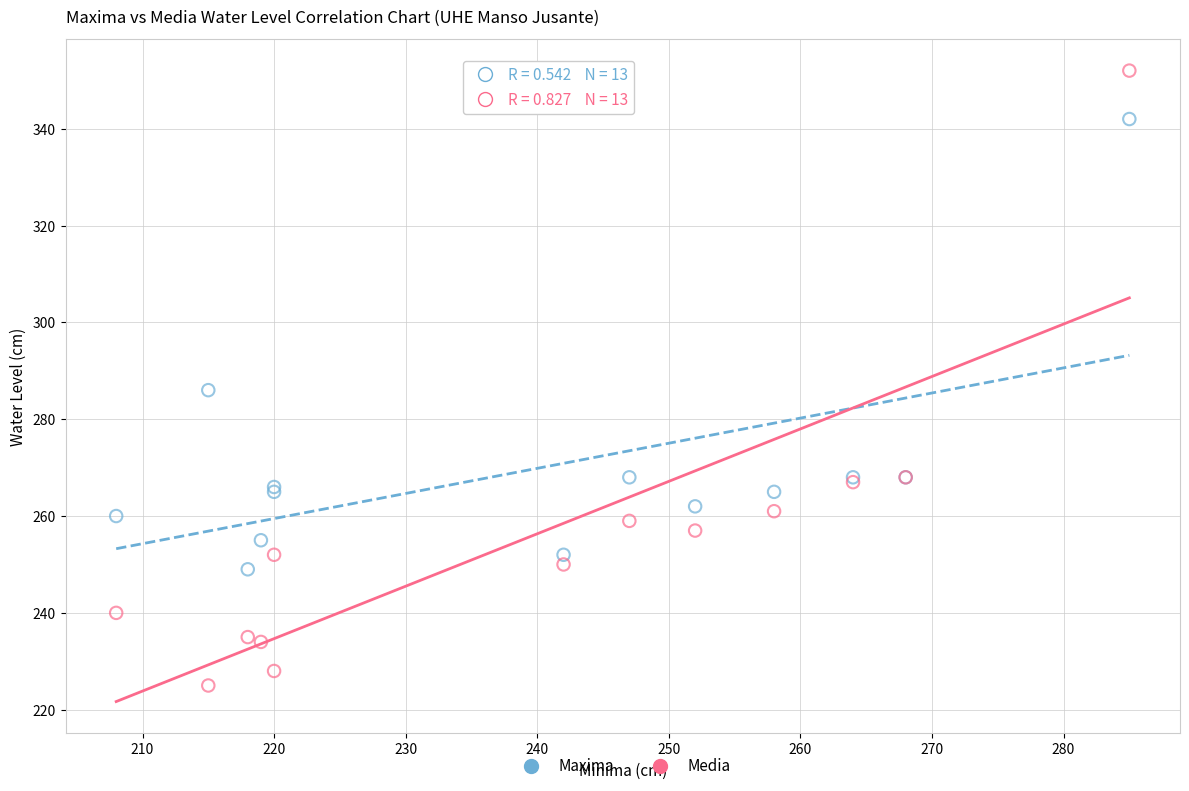

Across all series, what Y value is closest to 288?

286